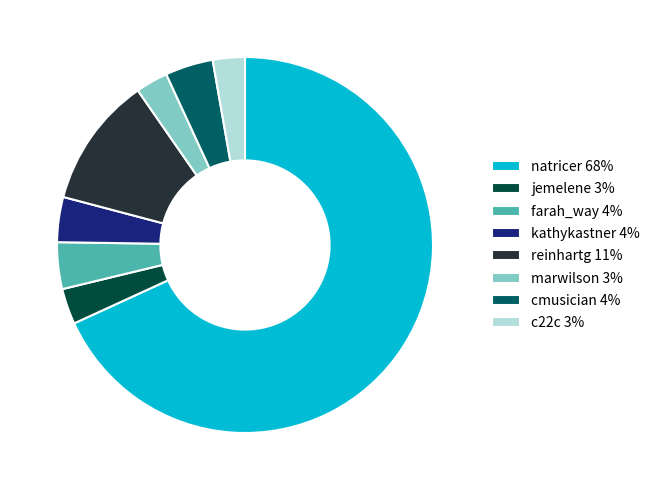

Do marwilson and kathykastner together represent more than half of the pie?

No